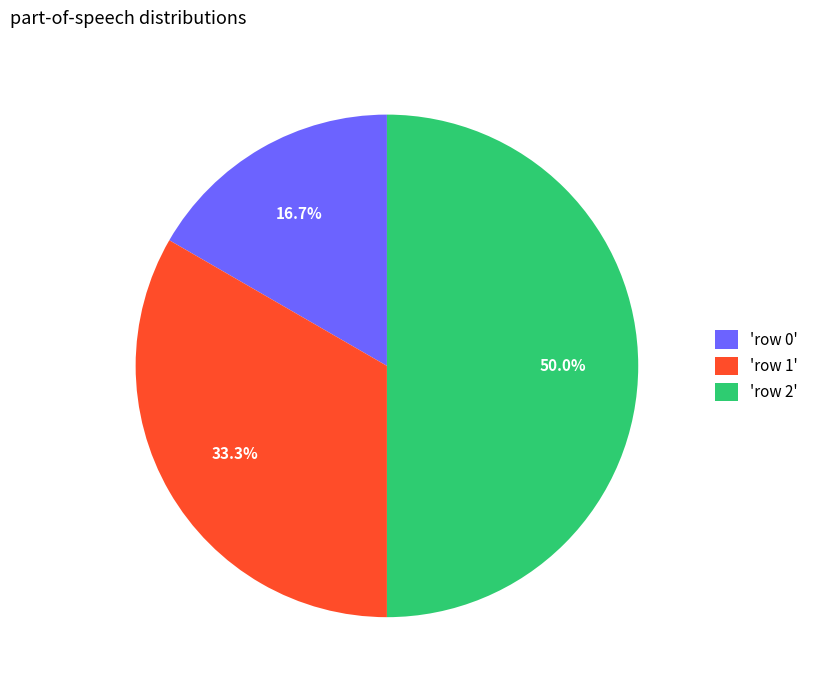

How many segments does this pie chart have?

3